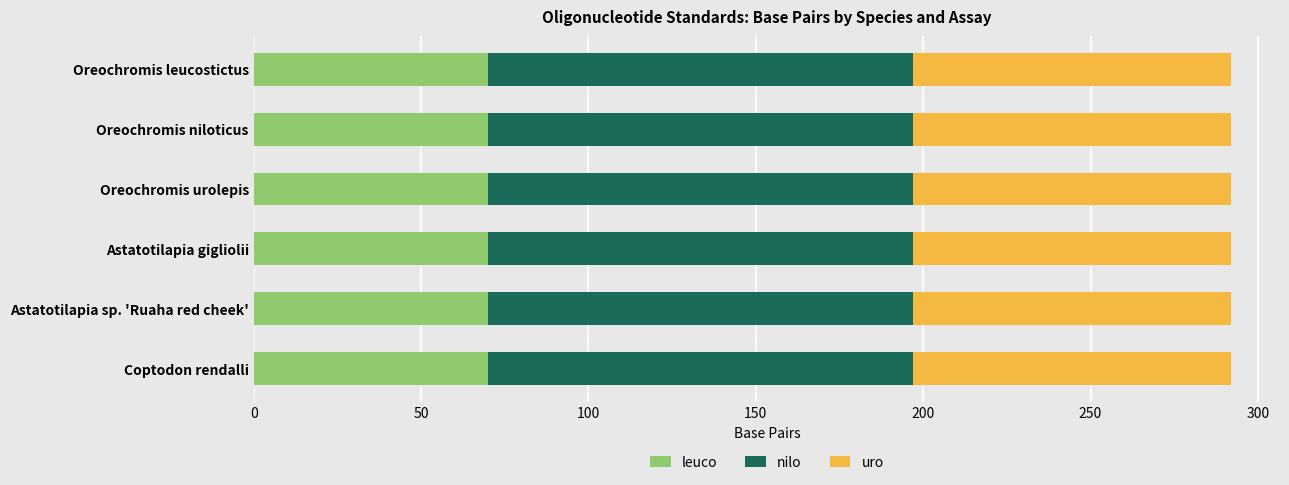

Rank the series at Oreochromis leucostictus from lowest to highest value.

leuco, uro, nilo